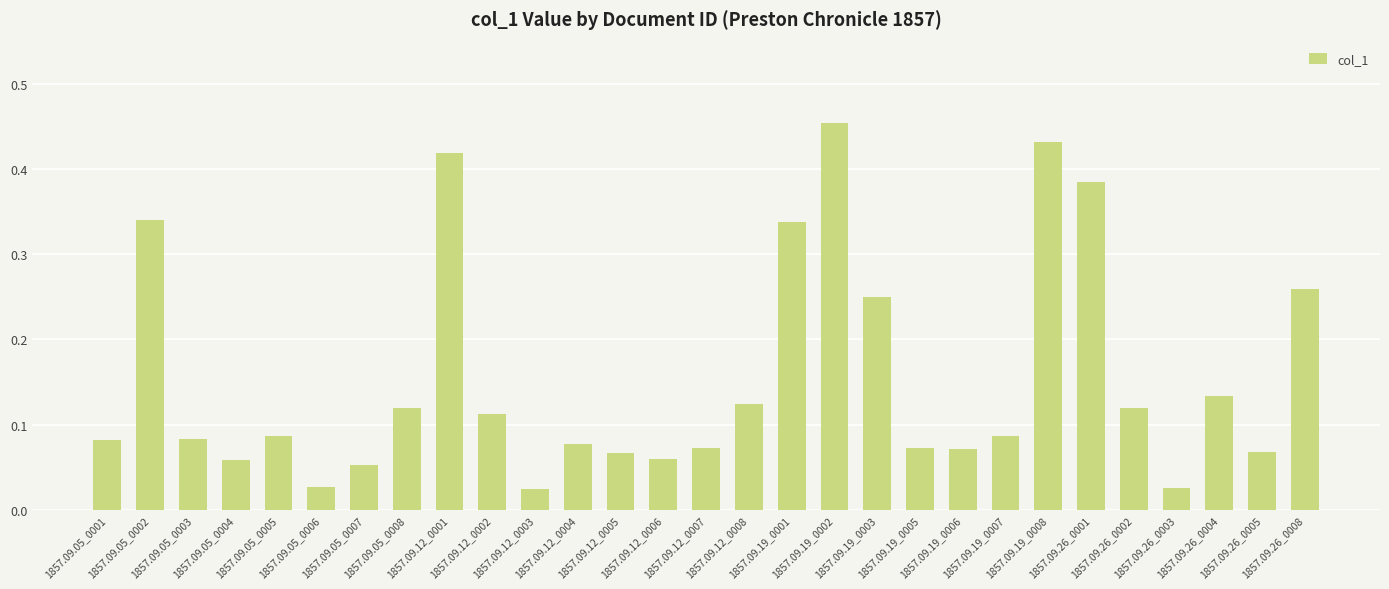

True or false: the data shows 0.5 at 1857.09.19_0001.

False